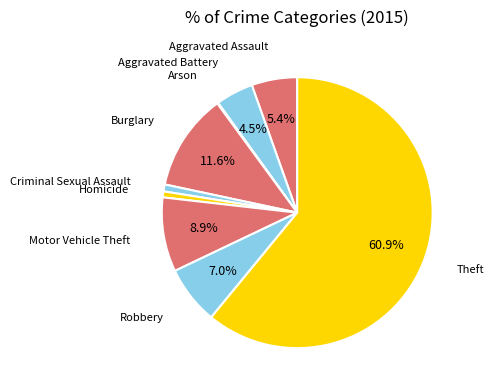

Is there any slice that represents more than half of the pie?

Yes